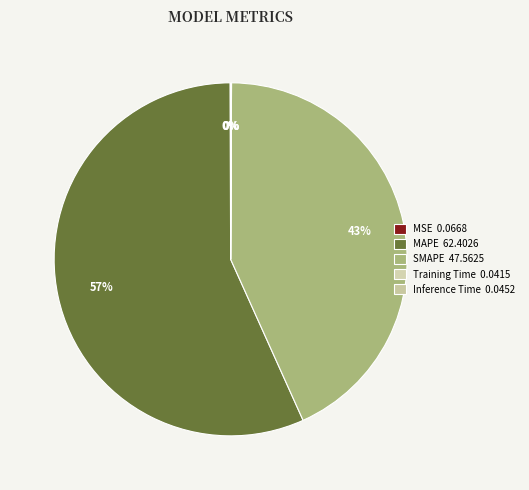

Which slice is the smallest?

Training Time